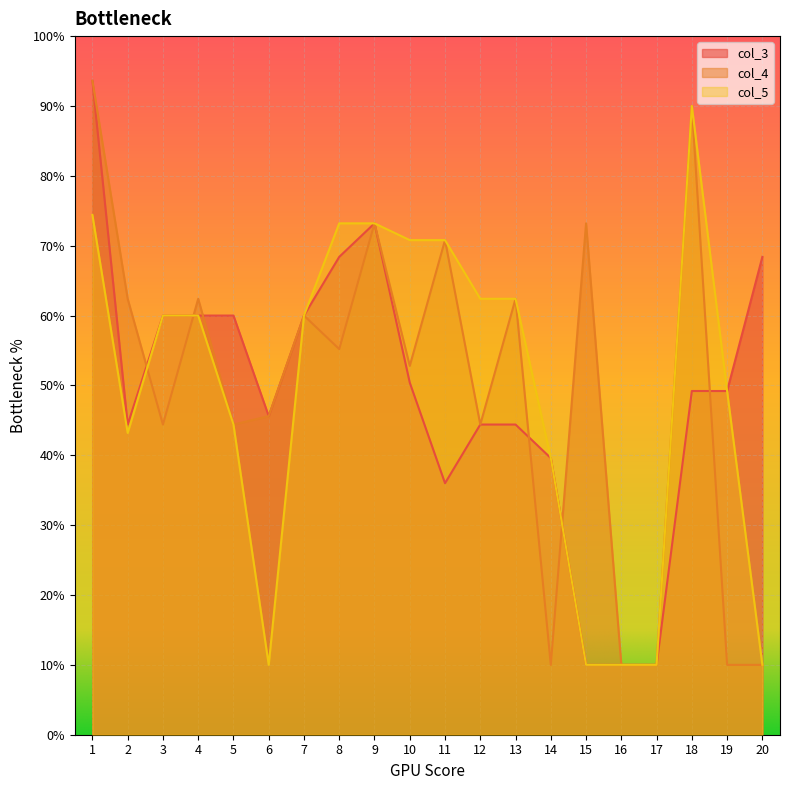

What are all the series names shown in the legend?

col_3, col_4, col_5